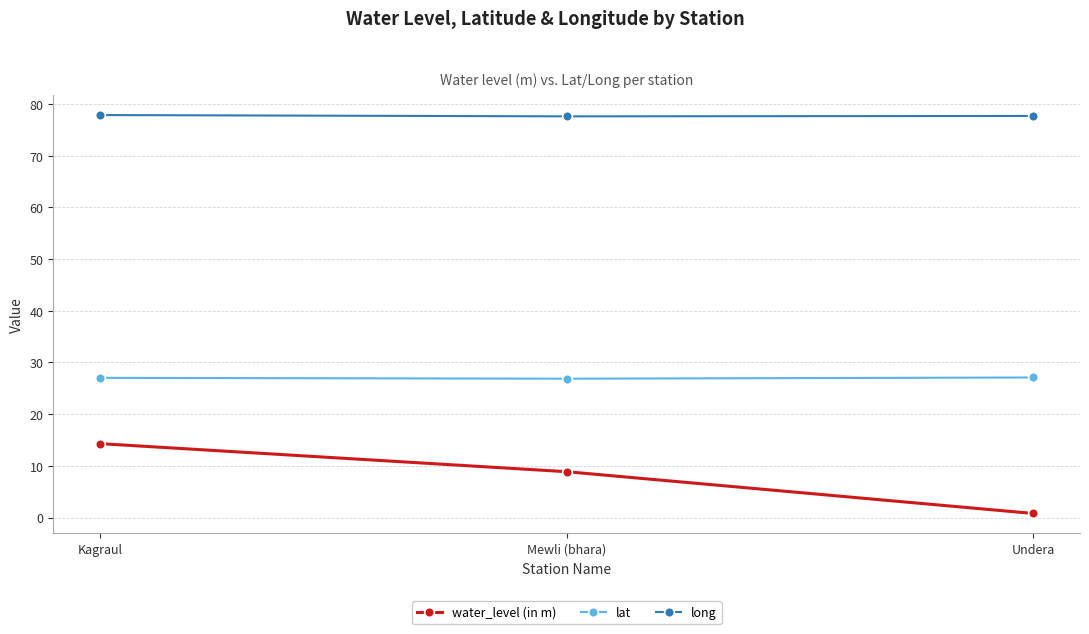

What is the sum of all lat values?

81.0